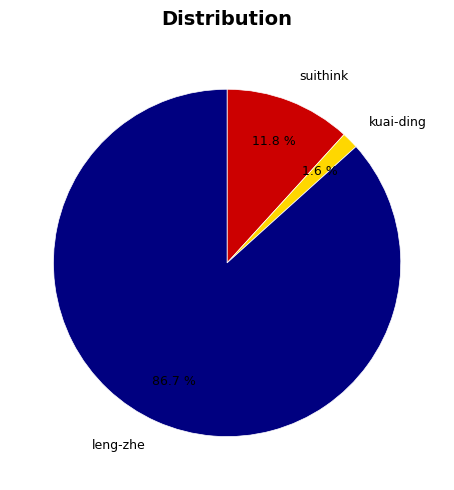

To the nearest percent, what portion does kuai-ding represent?

2%